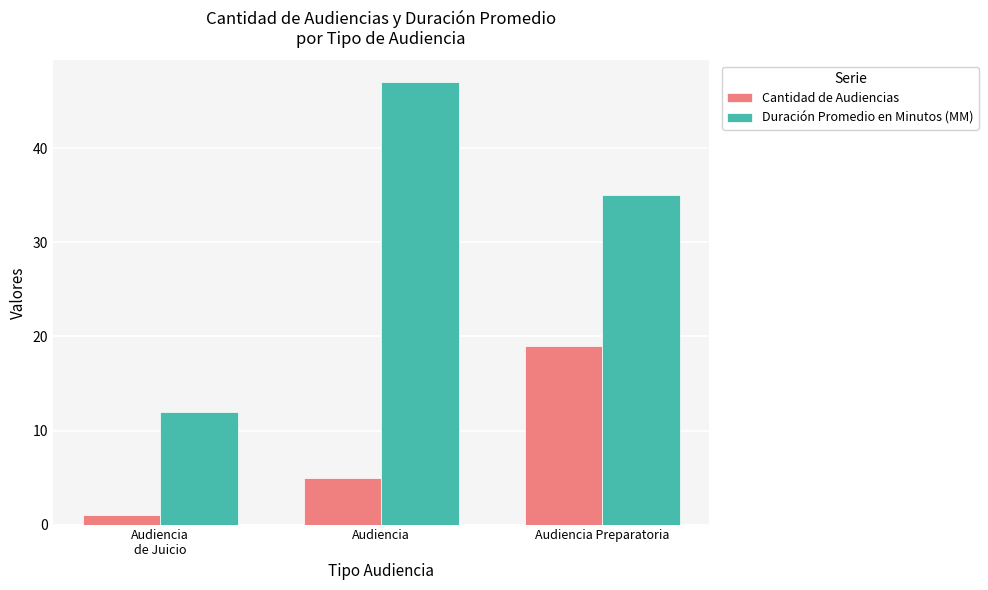

What is the sum of all Duración Promedio en Minutos (MM) values?

94